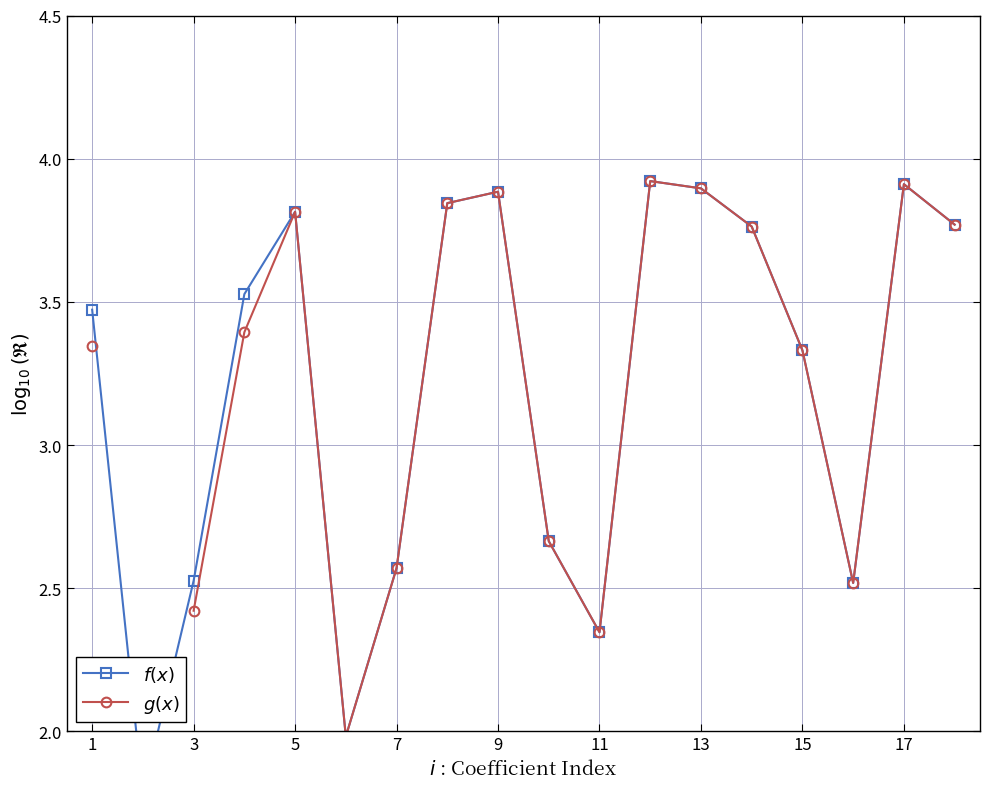

The $g(x)$ series shows 4.3 at 15. True or false?

False